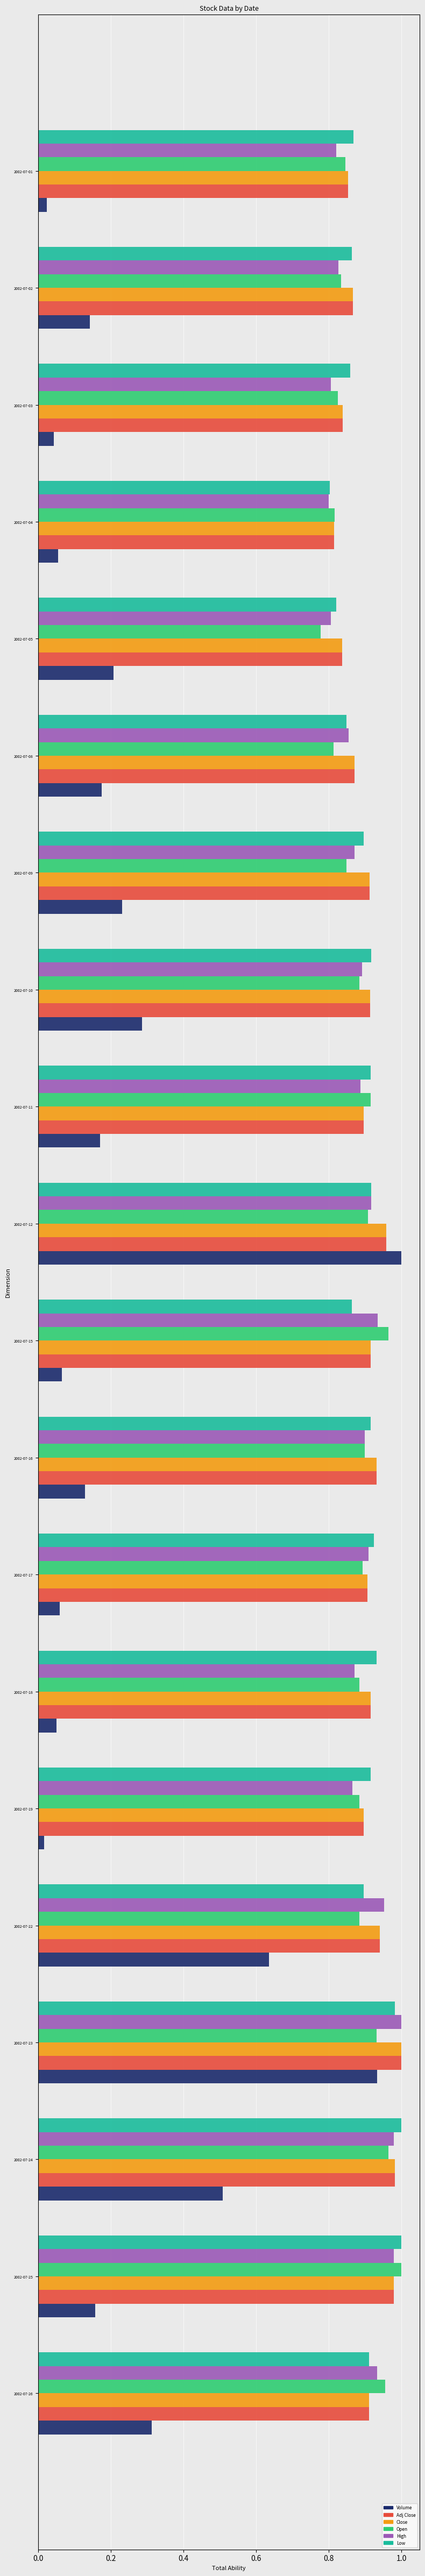

Which series has the widest spread of values?

Volume